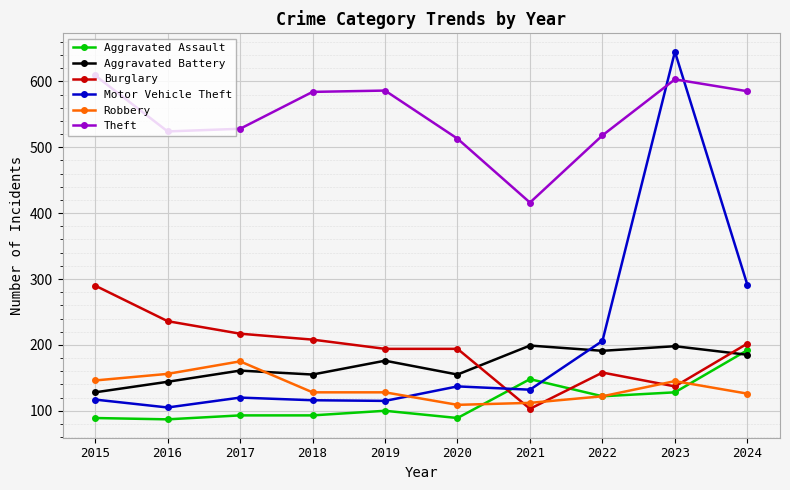

True or false: Motor Vehicle Theft has more than 1 interior local peaks.

True